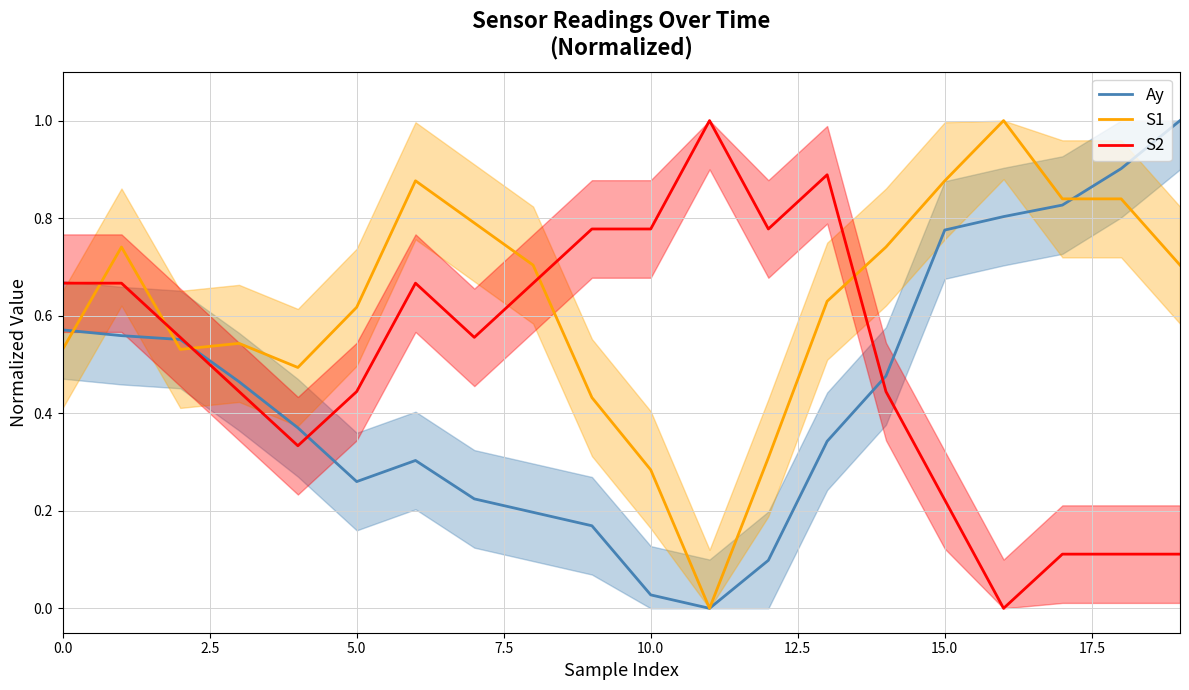

Is it true that Ay equals 1.0 at 0.0?

False